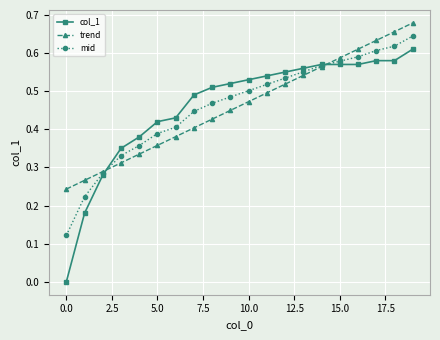

List the series in order of their peak value, lowest first.

col_1, mid, trend